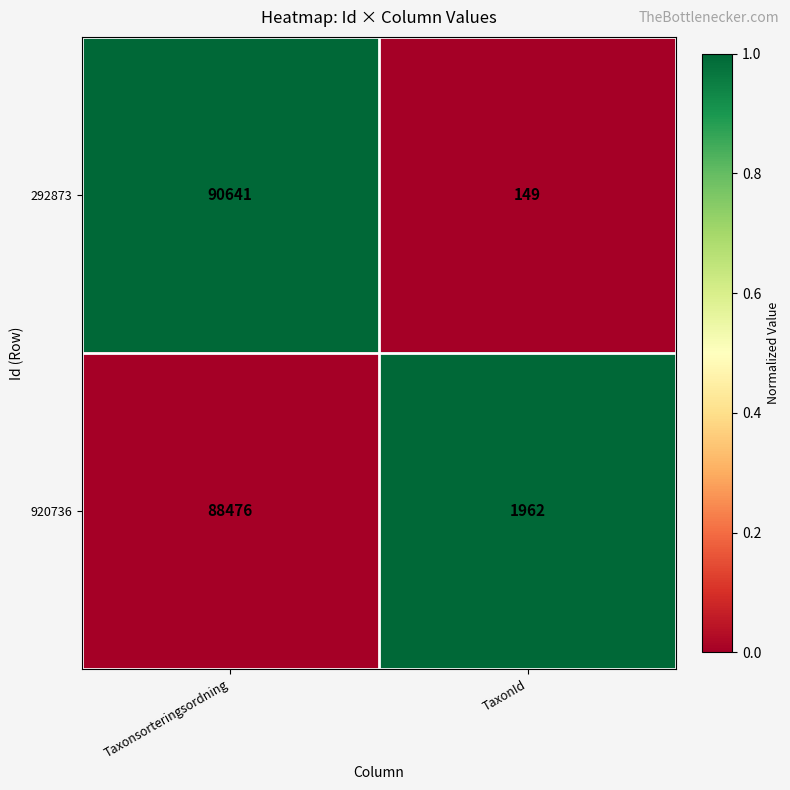

Reading left to right, what are all the values shown in this chart?

292873: Taxonsorteringsordning=90641	TaxonId=149
920736: Taxonsorteringsordning=88476	TaxonId=1962